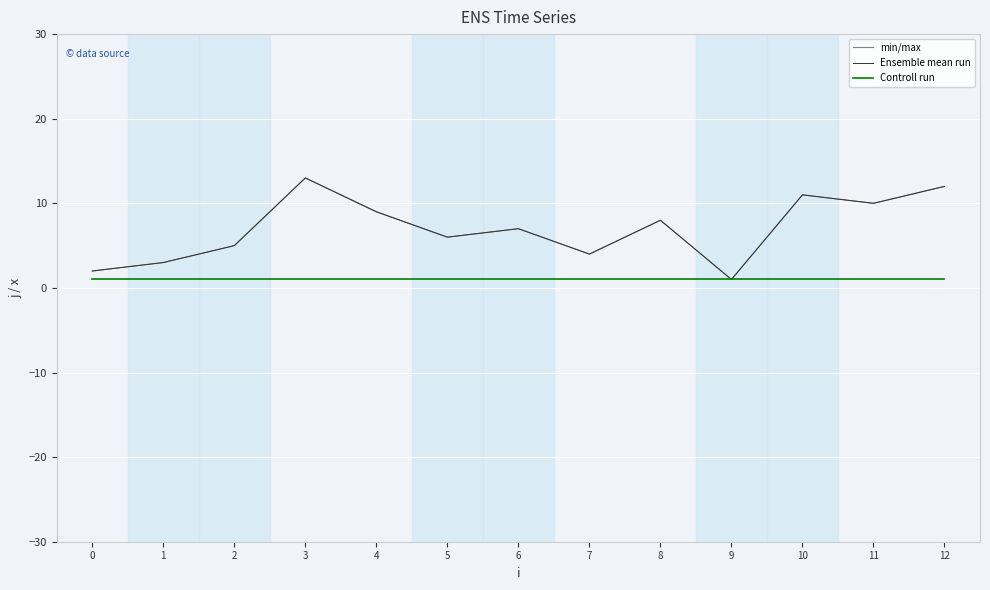

What is the value of the min/max point at the 12th from the left?

10